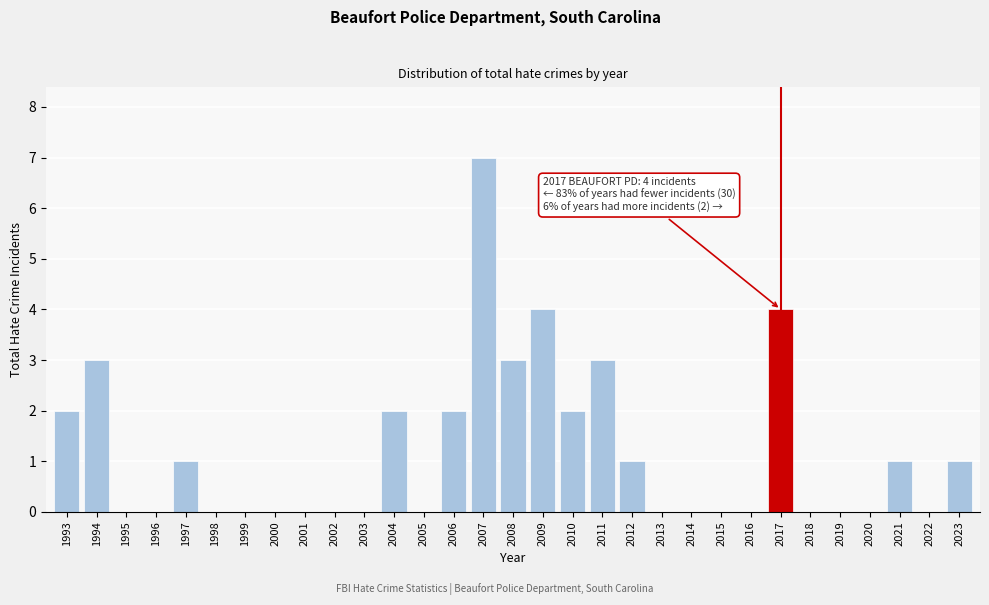

What is the greatest value displayed?

7